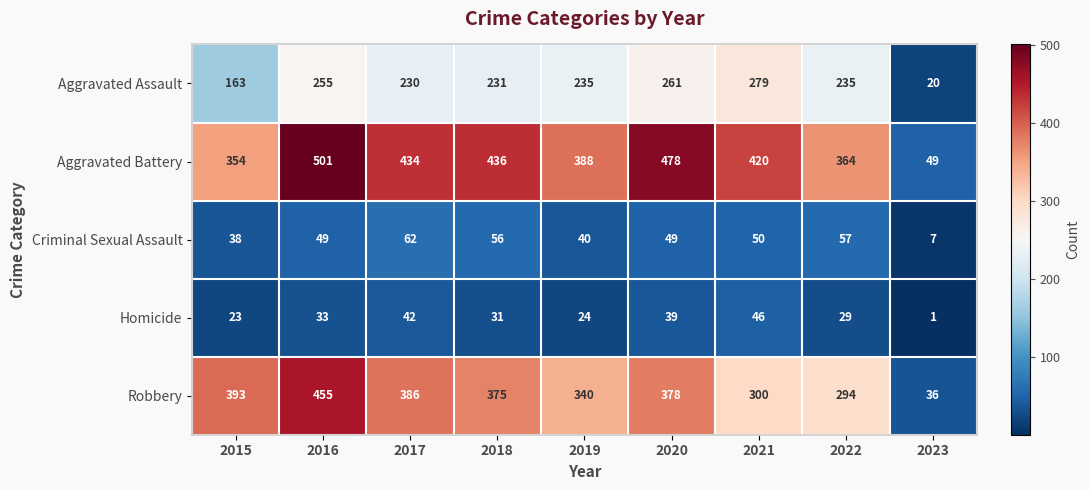

Where does the Homicide series first go above 31?

2016